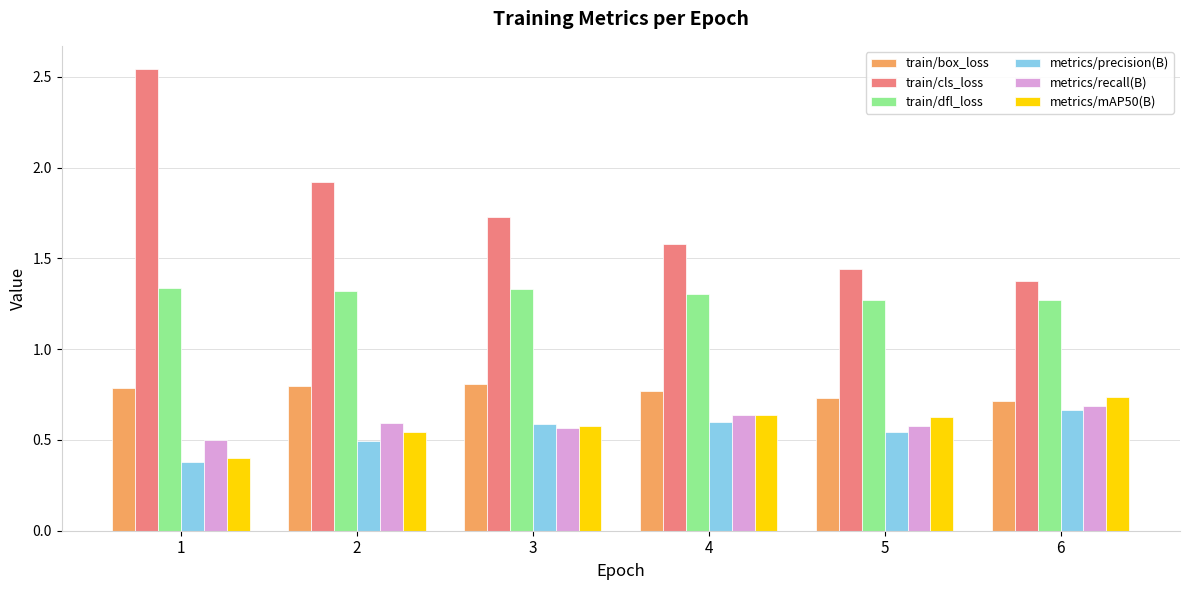

Is it true that train/box_loss equals 1.0 at 5?

False